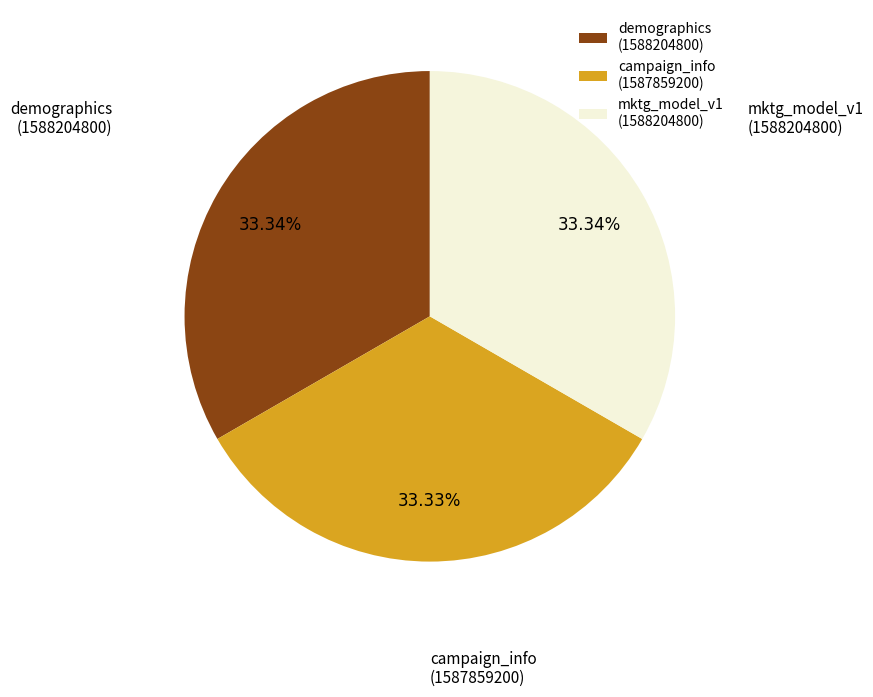

Is there a majority slice in this chart?

No